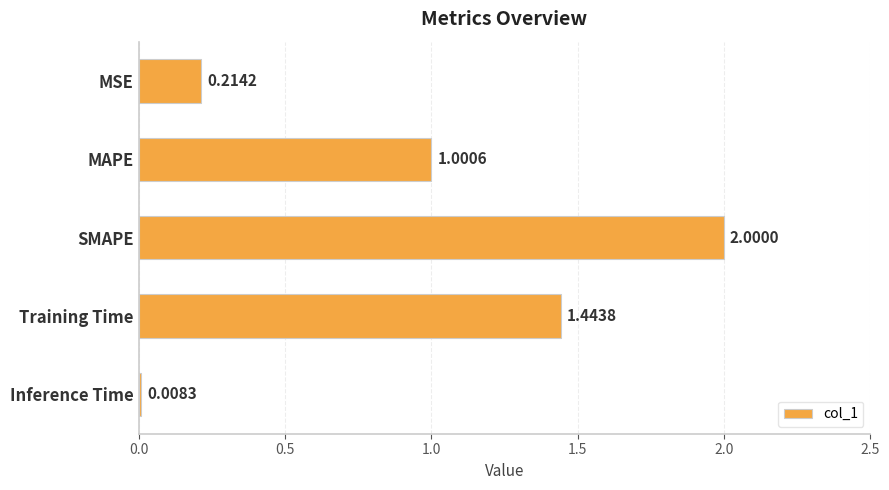

List the labels in order of value, smallest first.

Inference Time, MSE, MAPE, Training Time, SMAPE